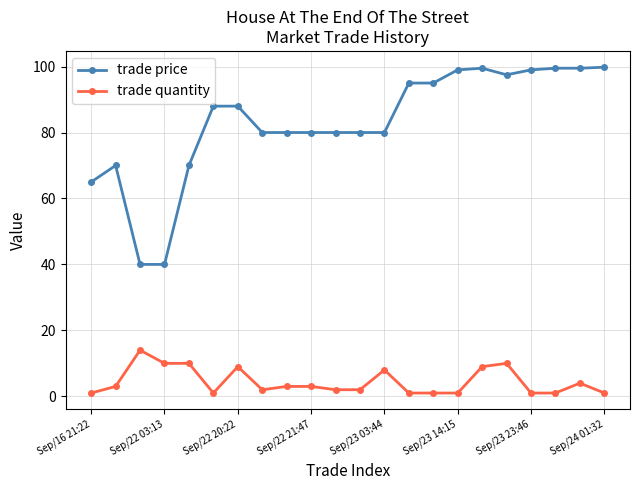

What is the value of the trade price point at the 17th from the left?

99.5